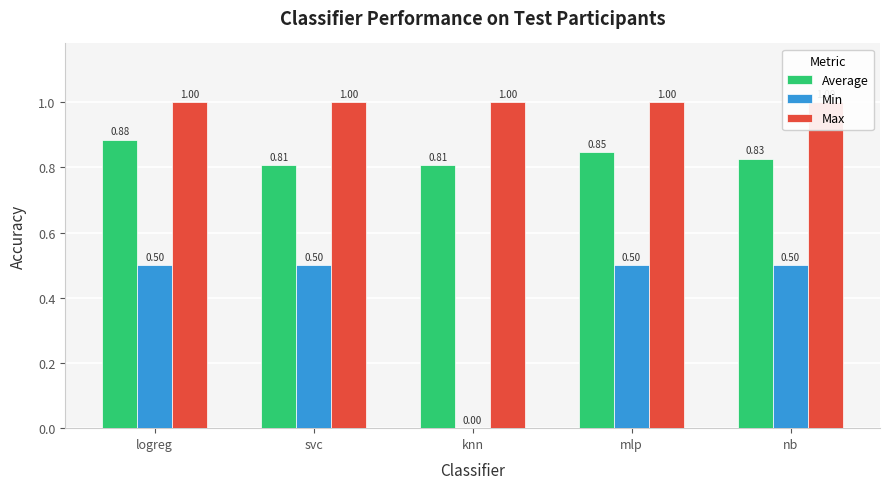

What are all the series names shown in the legend?

Average, Min, Max